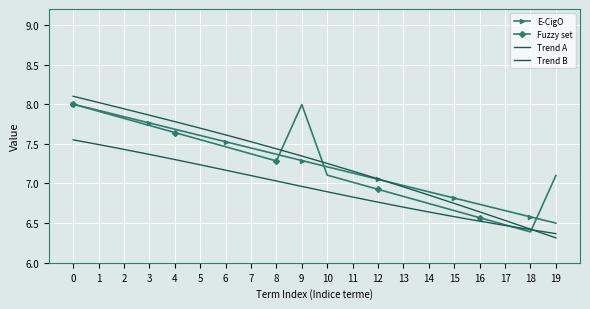

True or false: Fuzzy set has a value of 7.9 at 1.

True